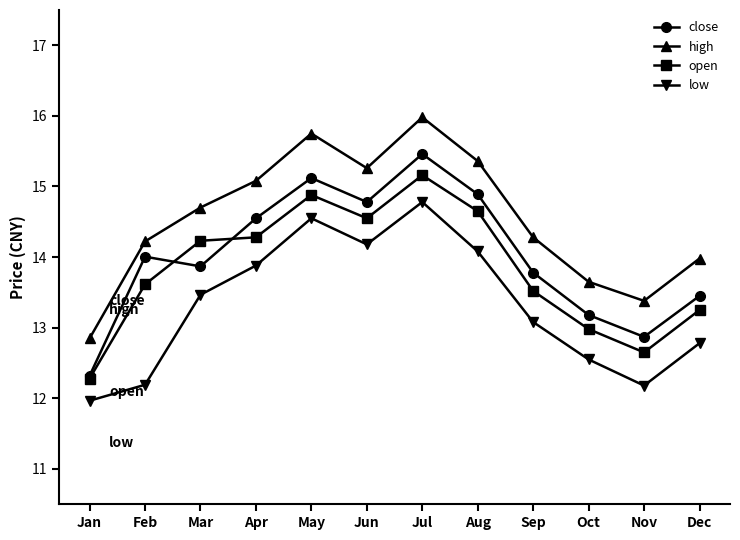

What is the difference between the open values at Jun and Jul?

0.6